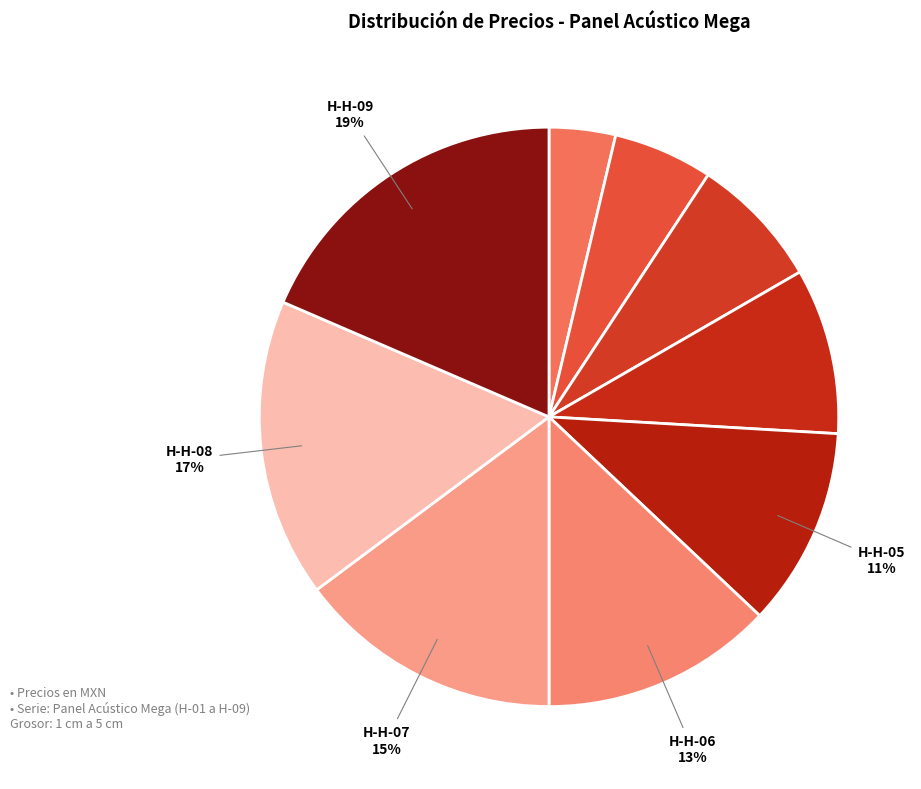

Rank the categories by value from highest to lowest.

Panel Acústico Mega H-09, Panel Acústico Mega H-08, Panel Acústico Mega H-07, Panel Acústico Mega H-06, Panel Acústico Mega H-05, Panel Acústico Mega H-04, Panel Acústico Mega H-03, Panel Acústico Mega H-02, Panel Acústico Mega H-01